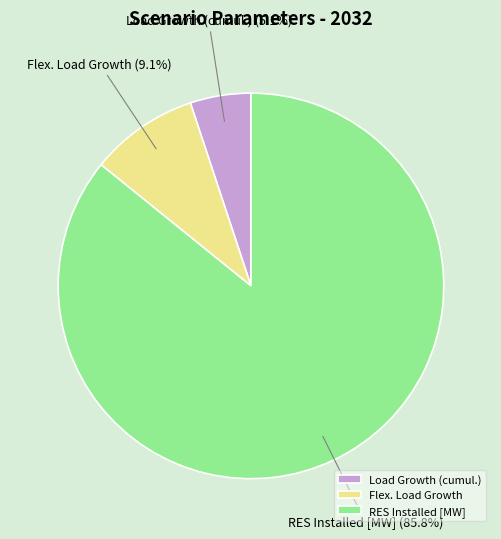

To the nearest percent, what percentage of the pie is RES Installed [MW]?

86%